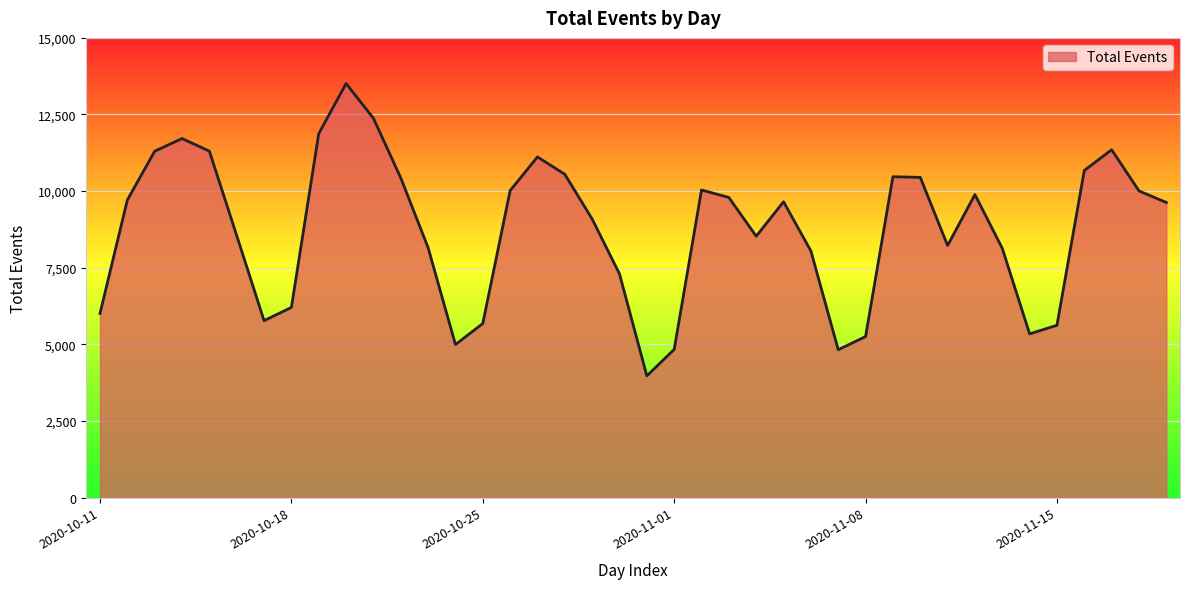

What is the difference between the maximum and minimum values?

9539